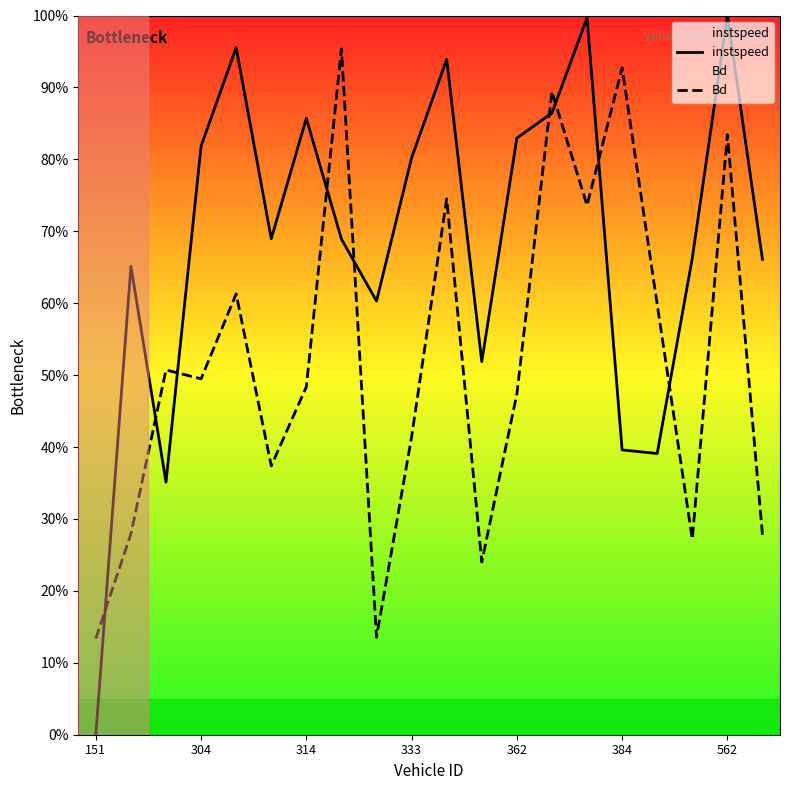

Does the chart display data point markers on the line(s)?

No